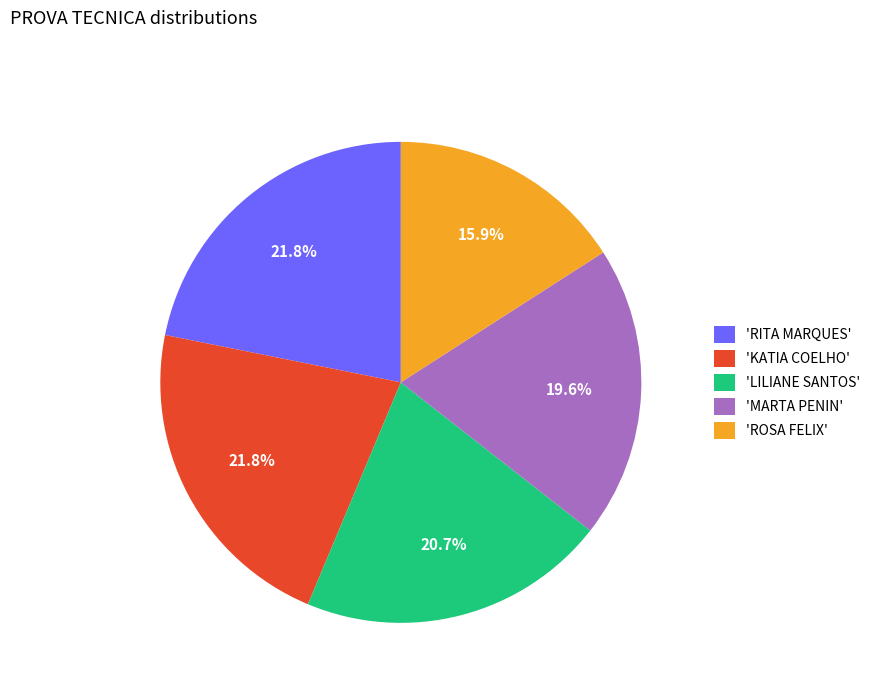

Is 'MARTA PENIN' the majority of the pie?

No